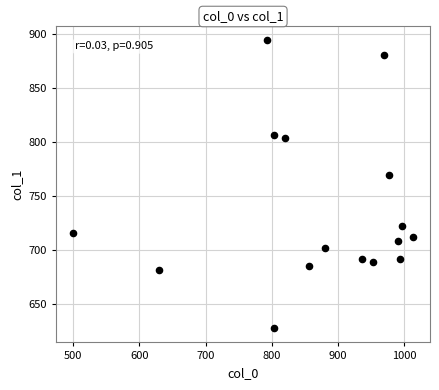

What Y value in the scatter plot is closest to 761?

769.5